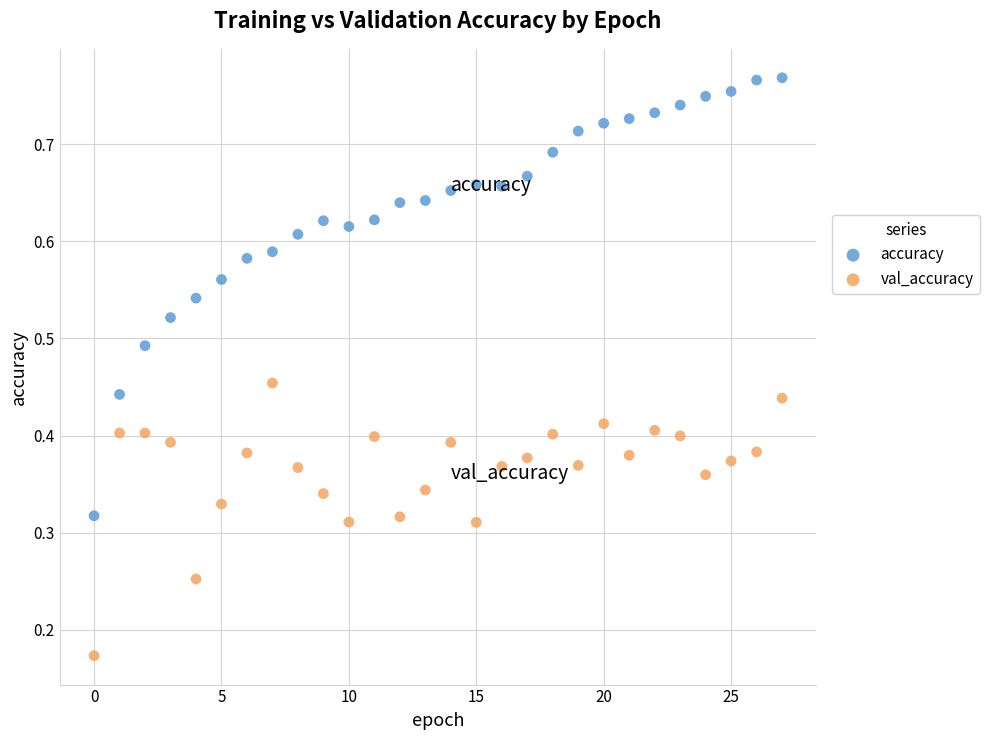

Which series reaches the maximum Y coordinate?

accuracy